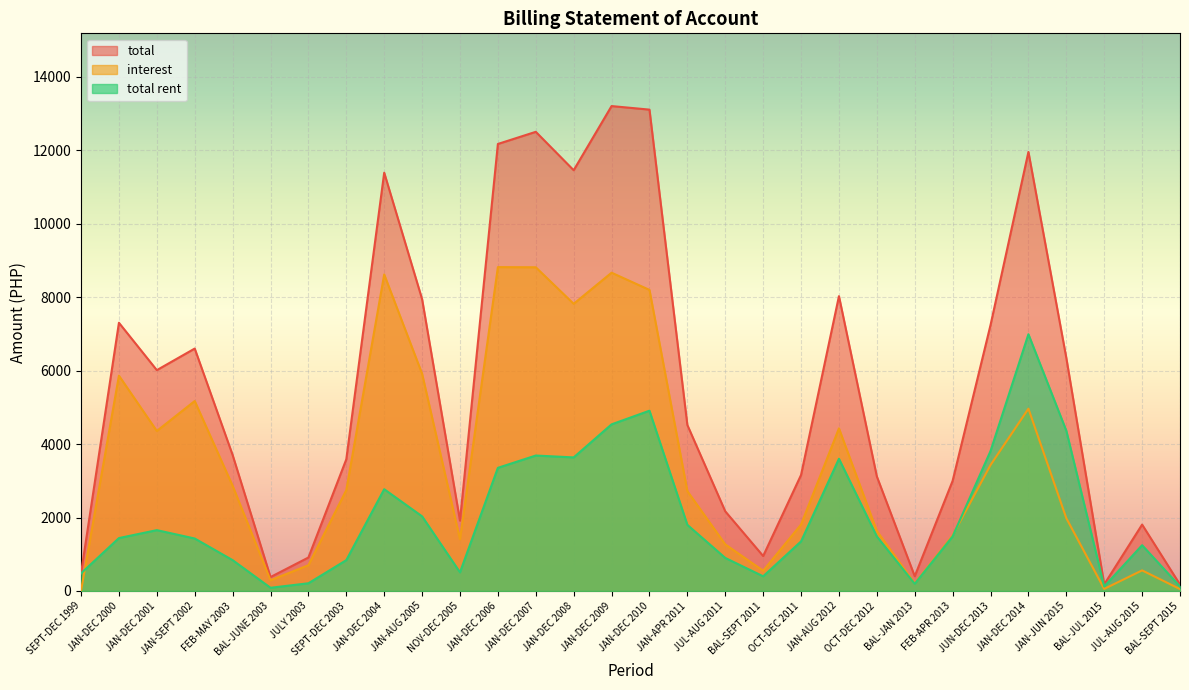

Between JULY 2003 and BAL-JUL 2015, which series saw the biggest shift?

total